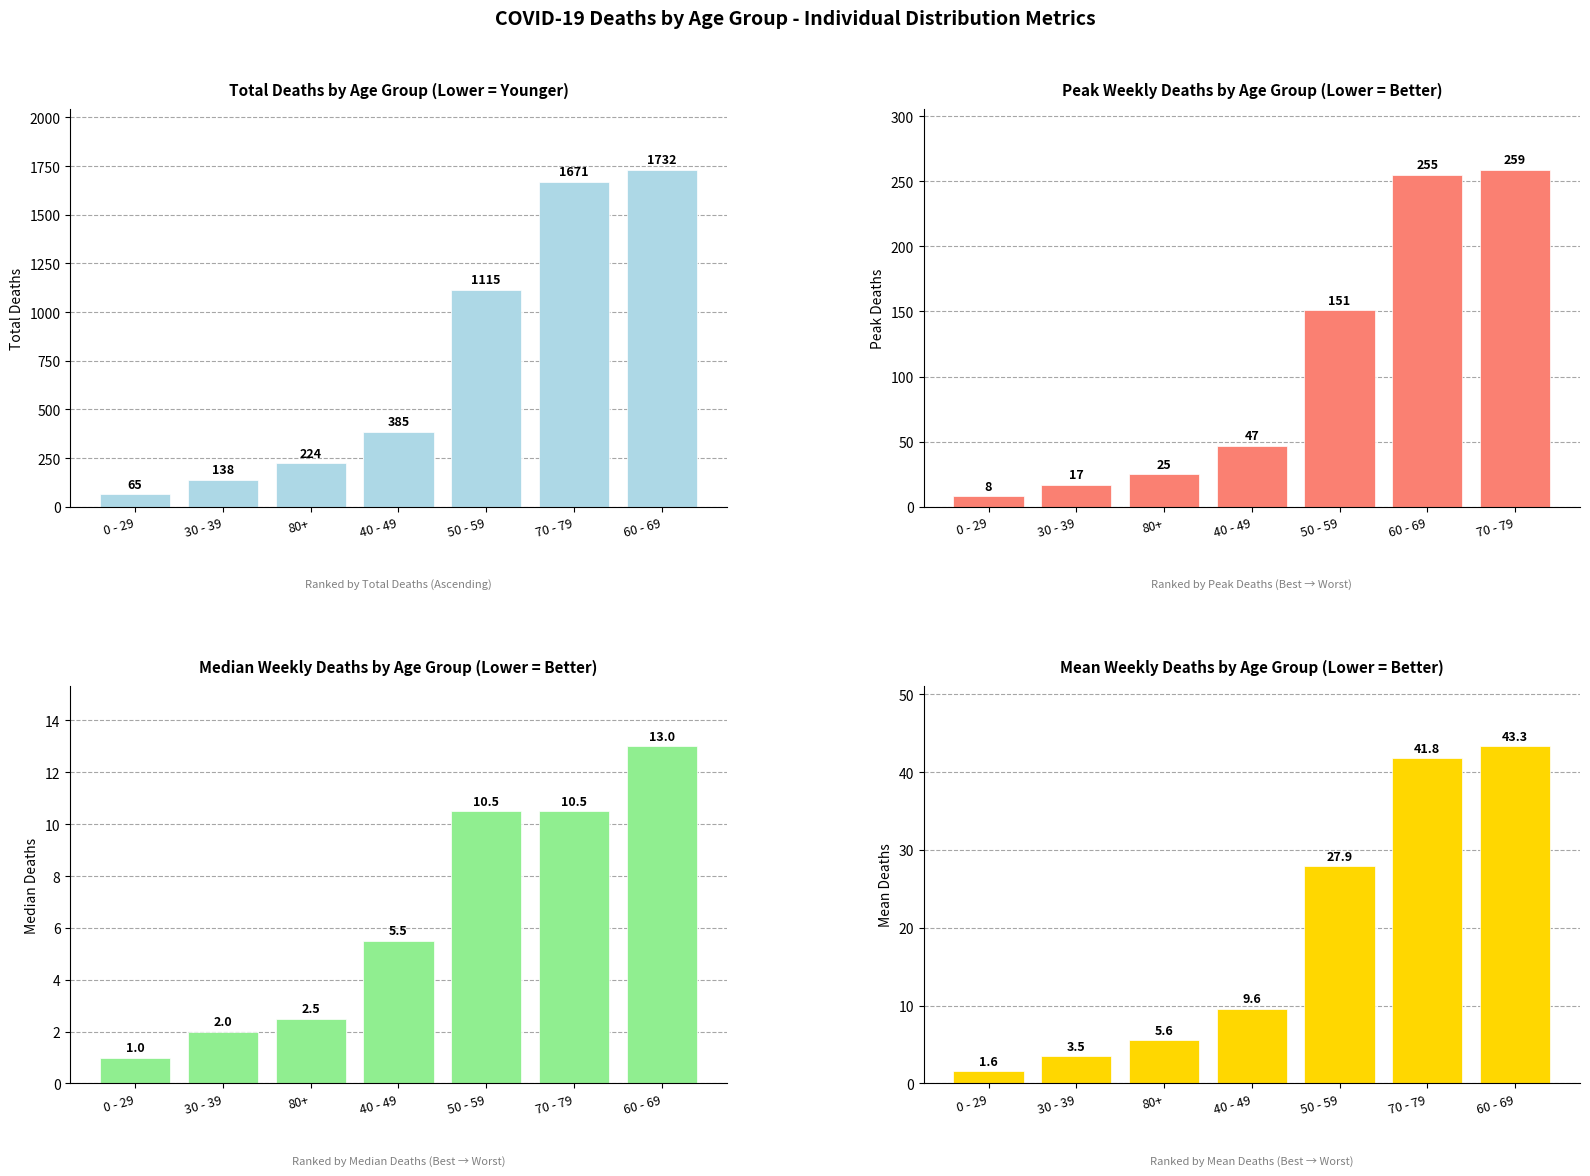

What is the lowest value of the Peak Deaths series?

8.0